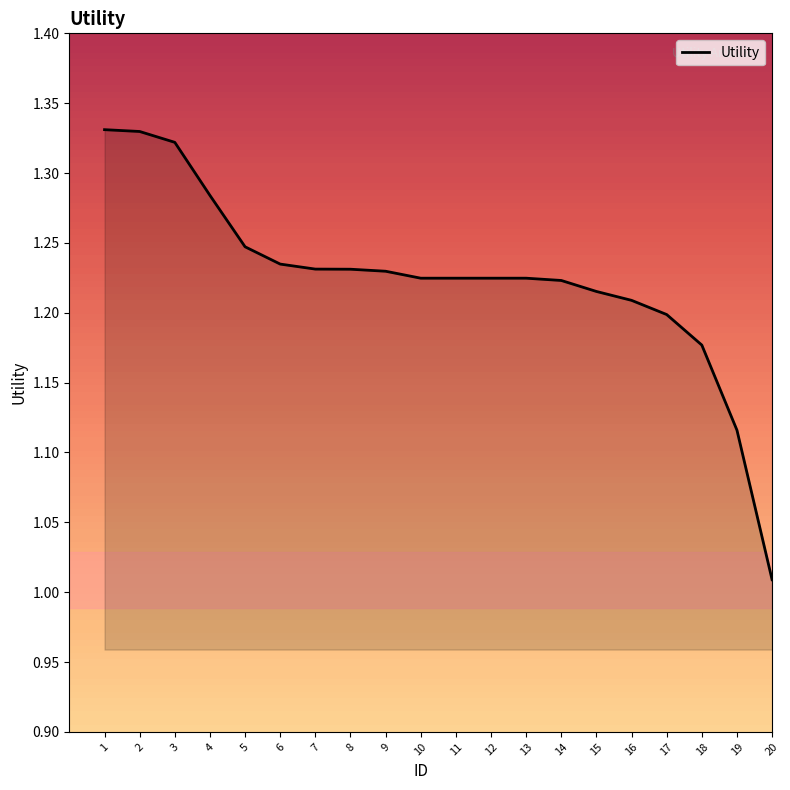

Between 19 and 16, which is larger?

16